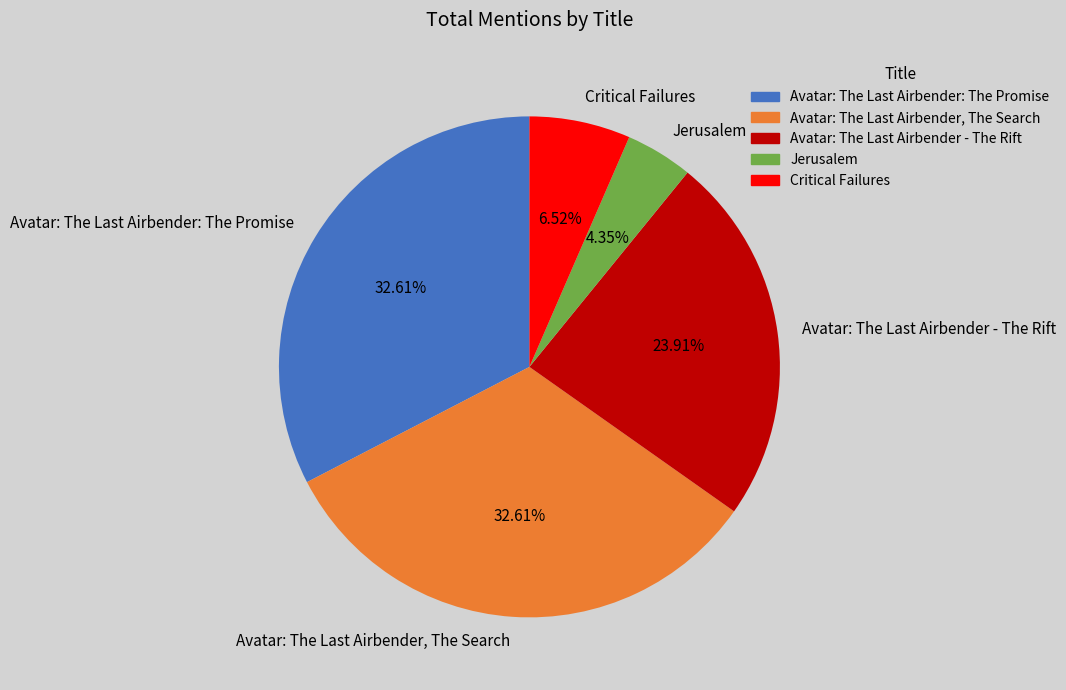

How many slices are in this pie chart?

5